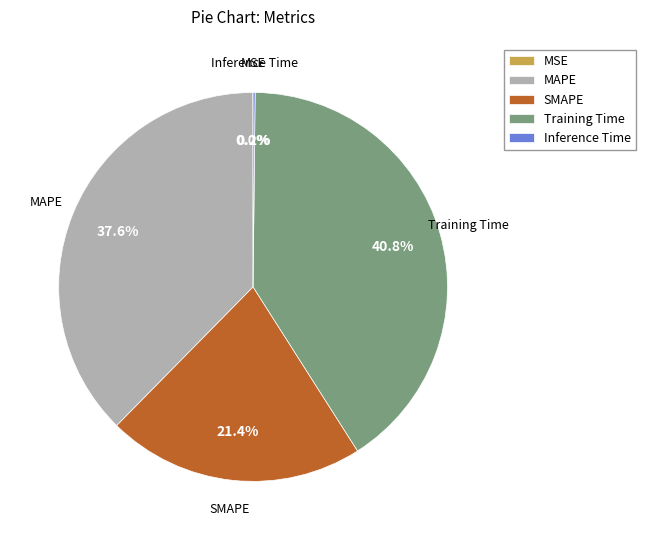

To the nearest percent, what percentage of the pie is SMAPE?

21%